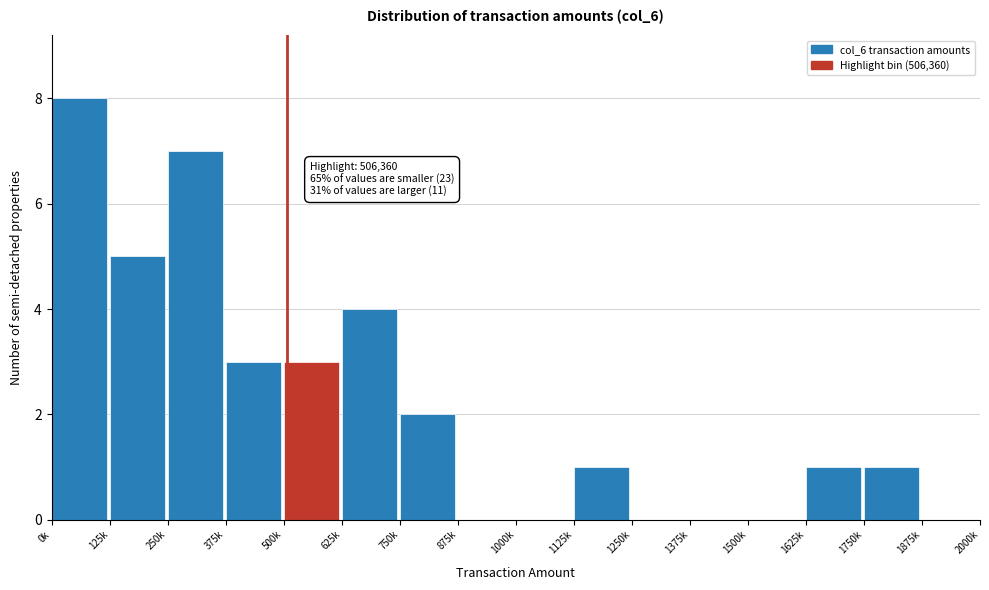

Reading left to right, what are all the values shown in this chart?

0k=8	125k=5	250k=7	375k=3	500k=3	625k=4	750k=2	875k=0	1000k=0	1125k=1	1250k=0	1375k=0	1500k=0	1625k=1	1750k=1	1875k=0